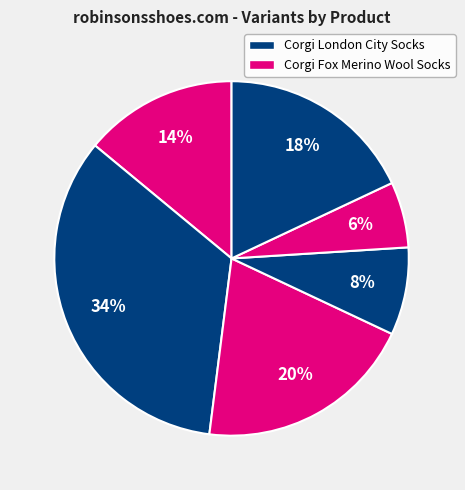

How many segments does this pie chart have?

6